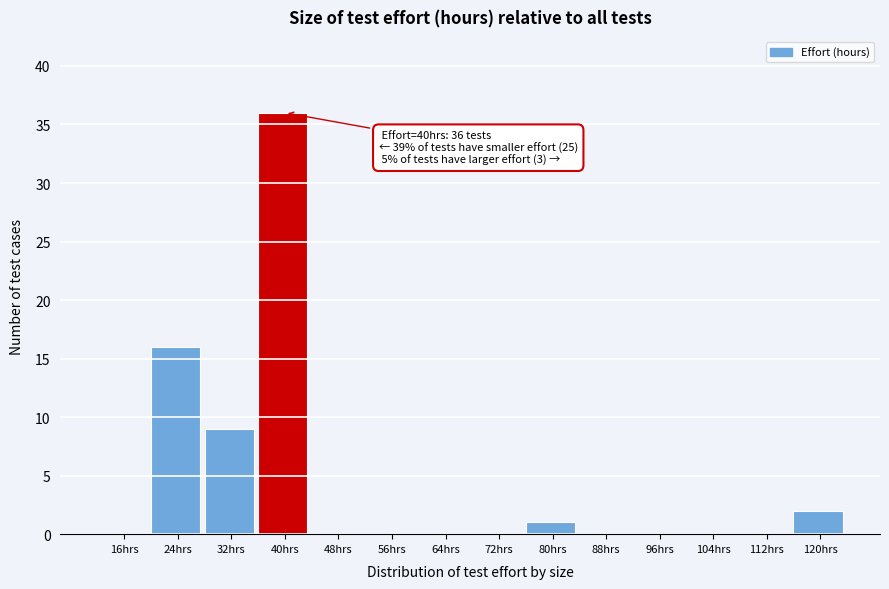

Reading left to right, extract all data points from this chart.

16hrs=0	24hrs=16	32hrs=9	40hrs=36	48hrs=0	56hrs=0	64hrs=0	72hrs=0	80hrs=1	88hrs=0	96hrs=0	104hrs=0	112hrs=0	120hrs=2